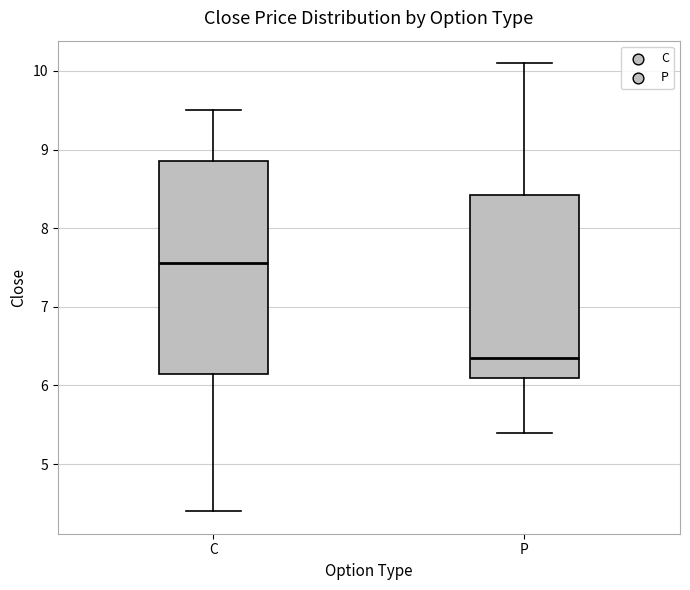

Which box's median line is the lowest?

P